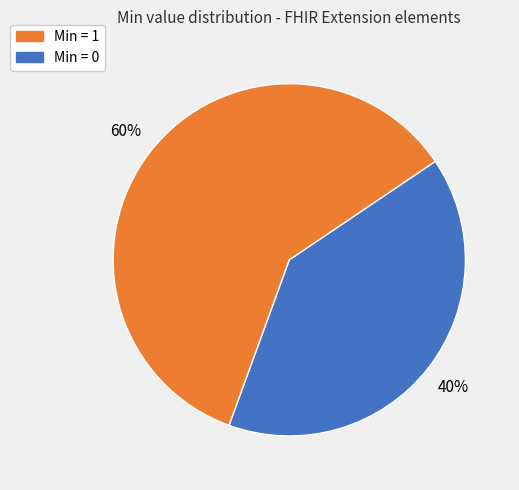

Does any single category account for the majority?

Yes